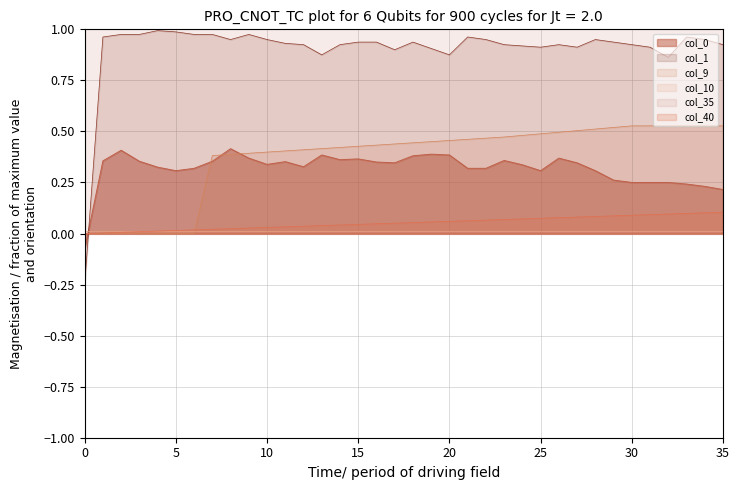

List the labels in order of col_9 value, largest first.

30, 31, 32, 33, 34, 35, 29, 28, 27, 26, 25, 24, 23, 22, 21, 20, 19, 18, 17, 16, 15, 14, 13, 12, 11, 10, 9, 8, 7, 0, 1, 2, 3, 4, 5, 6